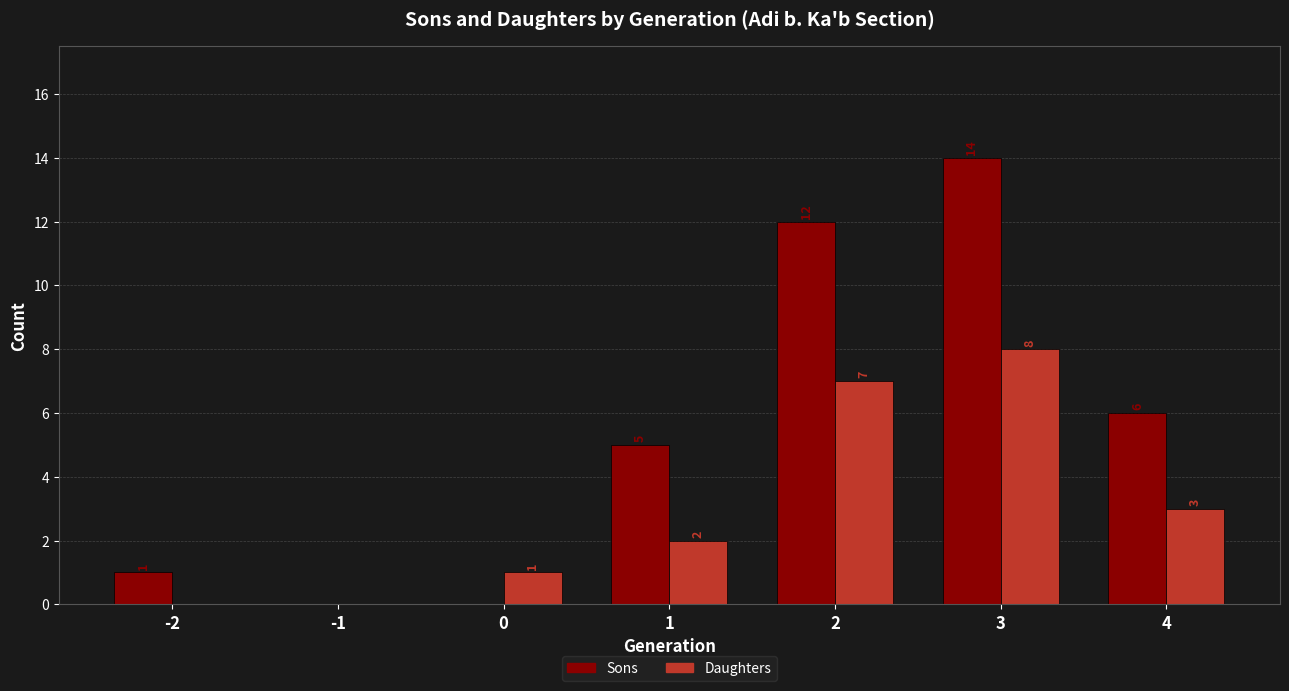

What is the difference between the Sons values at 3 and 4?

8